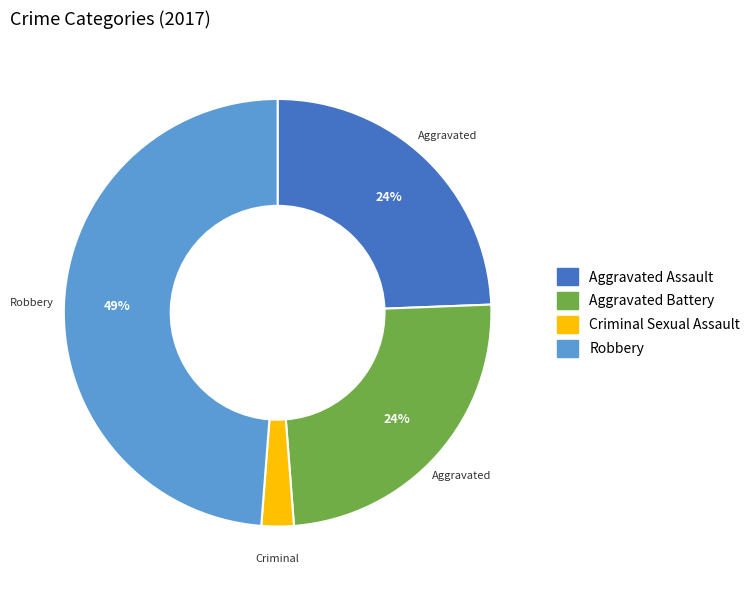

To the nearest percent, what is the difference between the Aggravated Battery and Criminal Sexual Assault slice percentages?

22%